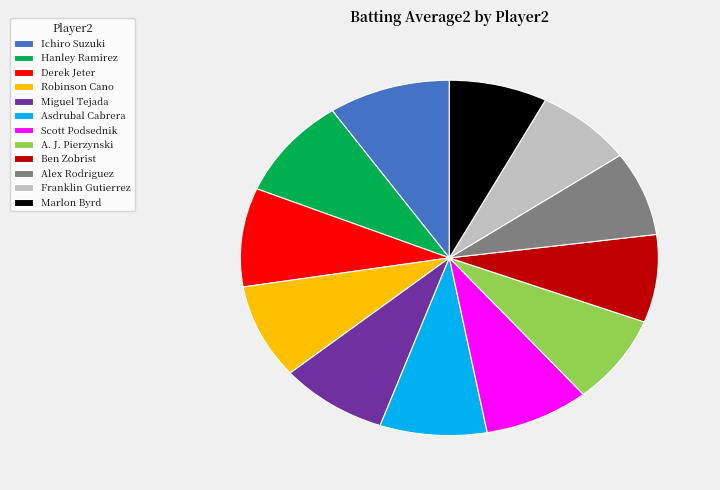

Combined, do Alex Rodriguez and Hanley Ramirez account for over 50%?

No